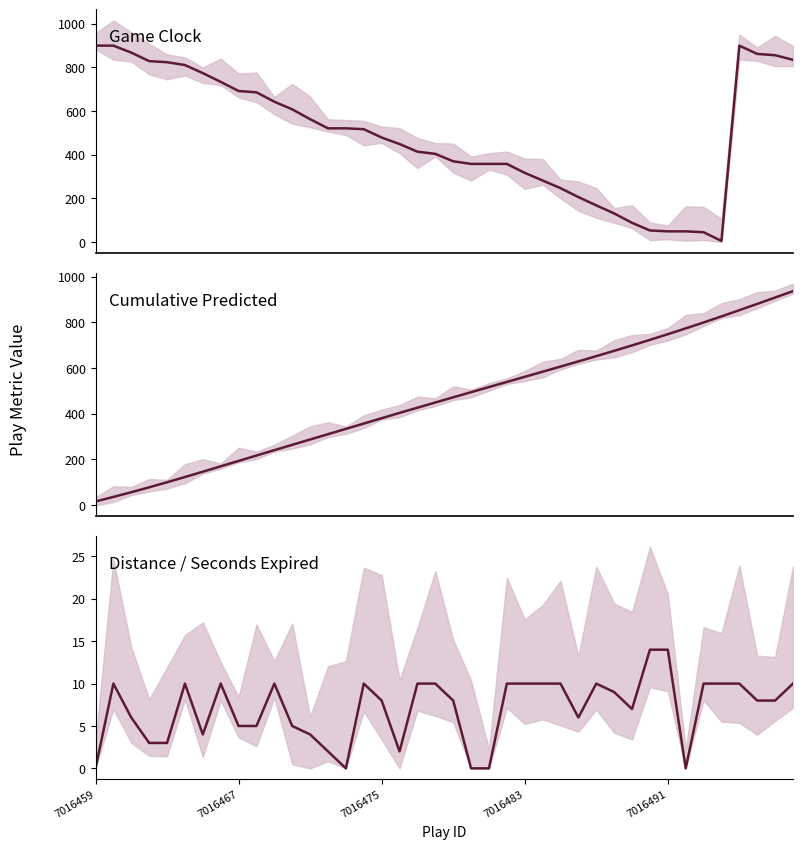

Reading left to right, list all the values displayed in this chart.

Game Clock: 900.0	900.0	868.0	829.0	824.0	811.0	774.0	734.0	692.0	686.0	643.0	608.0	563.0	521.0	521.0	517.0	479.0	449.0	414.0	404.0	370.0	358.0	358.0	358.0	317.0	282.0	247.0	206.0	168.0	131.0	88.0	53.0	49.0	49.0	45.0	5.0	900.0	862.0	856.0	835.0
Cumulative Predicted: 16.4	36.1	56.8	78.1	100.3	123.2	146.4	169.9	193.6	217.2	240.6	264.0	287.3	310.5	333.7	357.0	380.2	403.6	426.3	449.1	471.7	494.2	516.6	538.9	561.3	583.7	606.1	628.8	651.7	675.0	698.7	723.0	747.8	773.1	799.0	825.5	852.7	880.2	908.0	936.1
Distance: 0.0	10.0	6.0	3.0	3.0	10.0	4.0	10.0	5.0	5.0	10.0	5.0	4.0	2.0	0.0	10.0	8.0	2.0	10.0	10.0	8.0	0.0	0.0	10.0	10.0	10.0	10.0	6.0	10.0	9.0	7.0	14.0	14.0	0.0	10.0	10.0	10.0	8.0	8.0	10.0